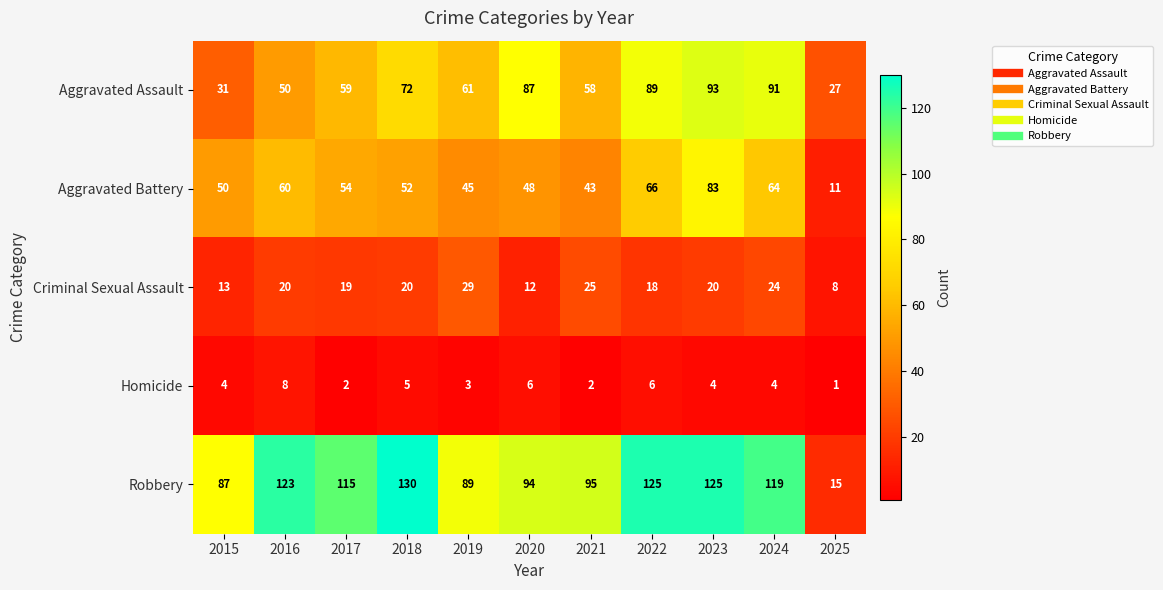

What is the sum of all Homicide values?

45